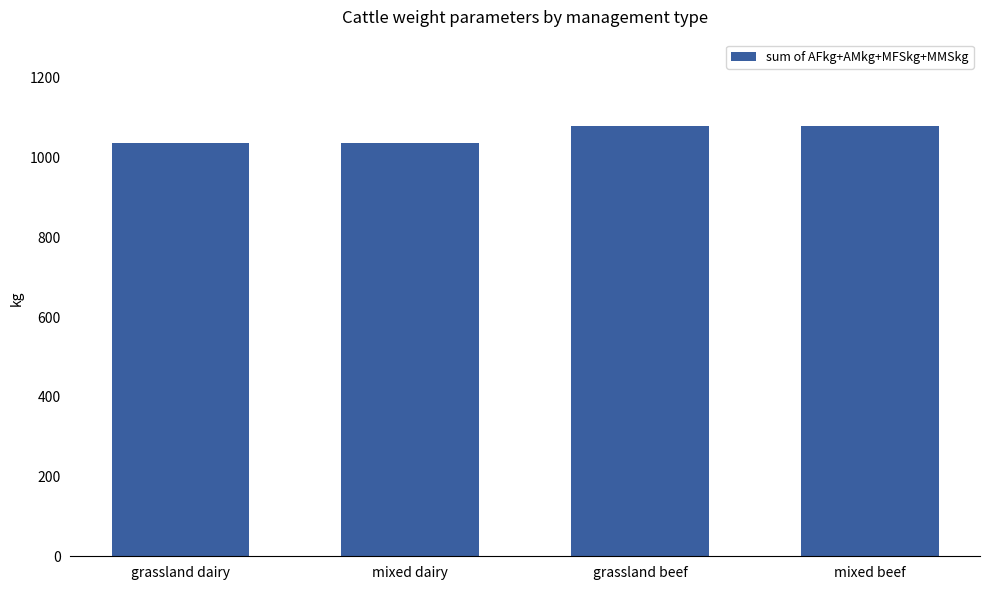

How many values are between 1036 and 1080?

4